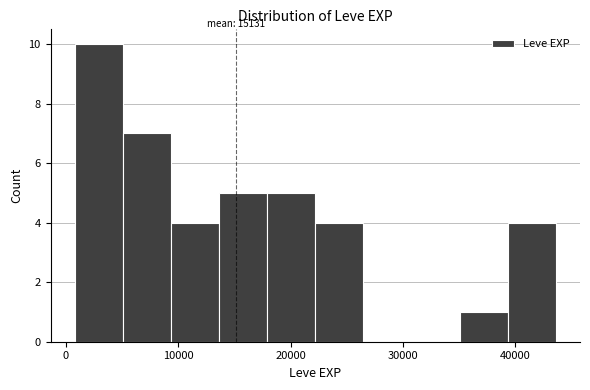

Which range on the x-axis has the tallest bar?

1000 to 5000